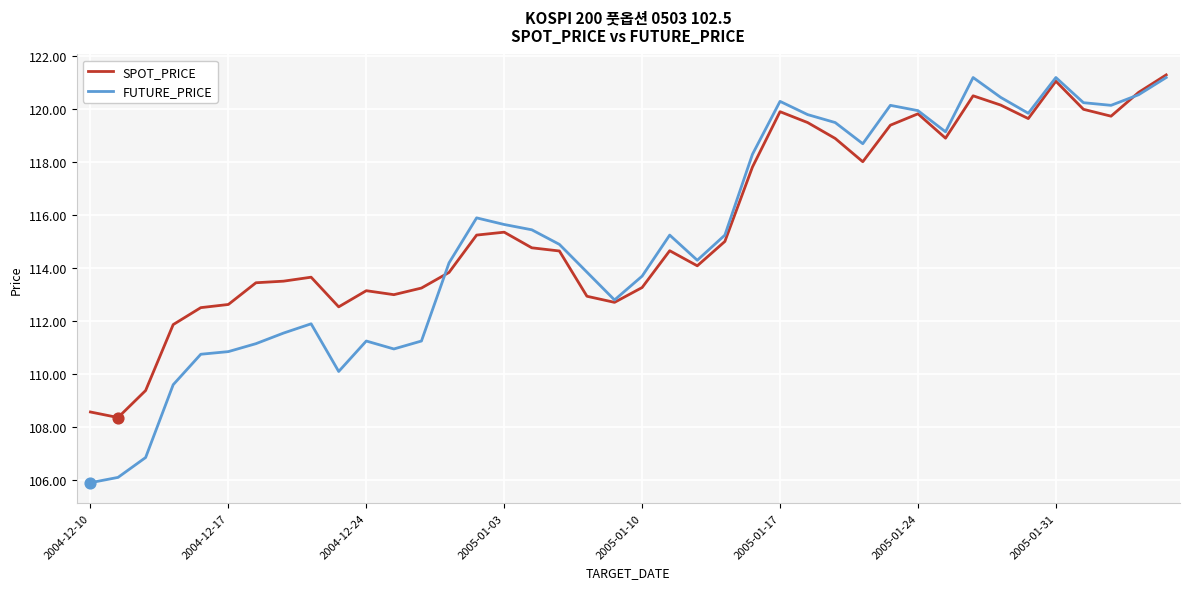

Which series has the largest total across all categories?

SPOT_PRICE